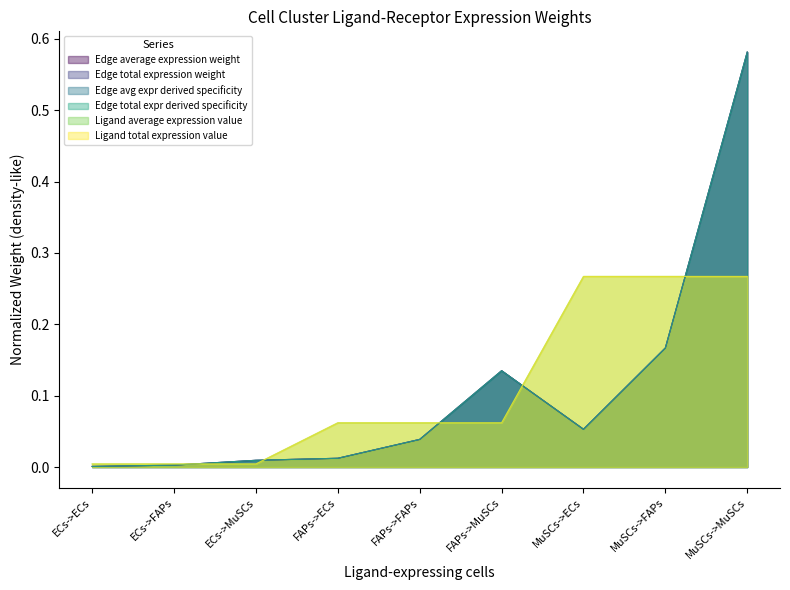

What is the label of the 3rd point from the right?

MuSCs->ECs